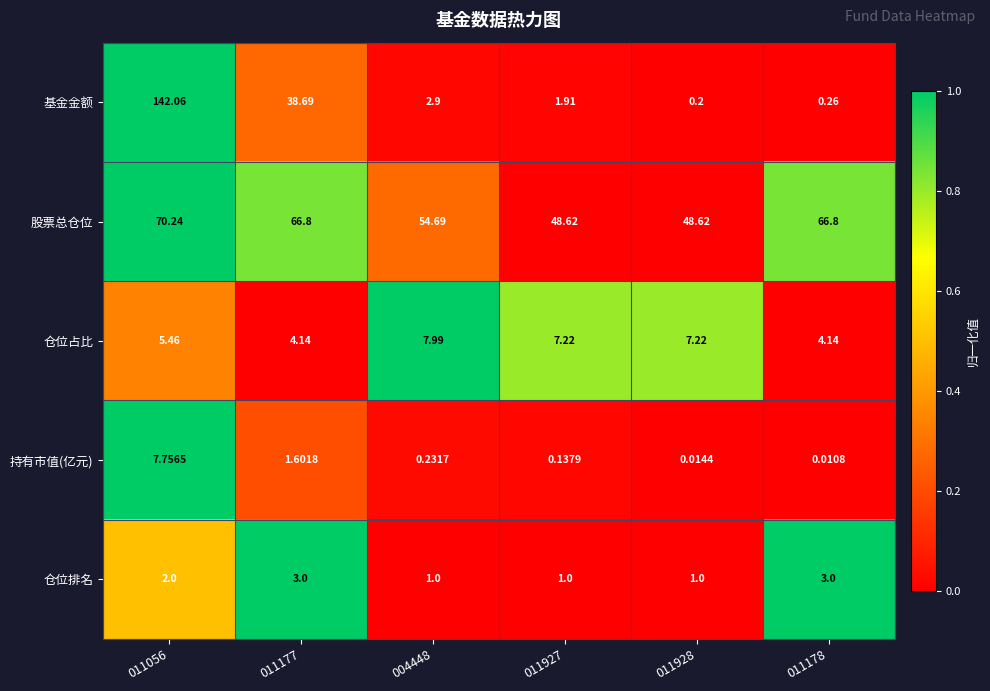

At how many categories does at least one series exceed 0?

6